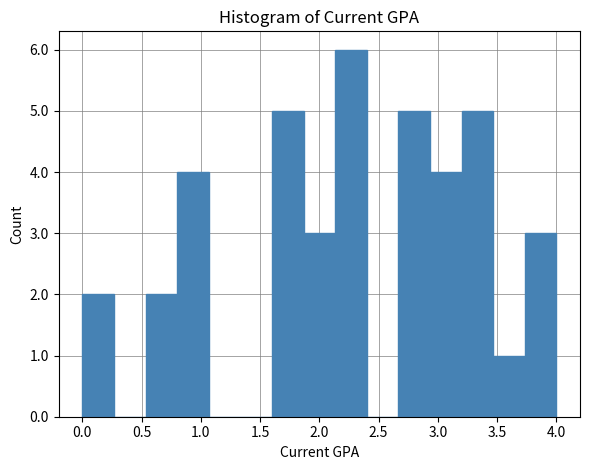

Which range on the x-axis has the tallest bar?

2.15 to 2.40